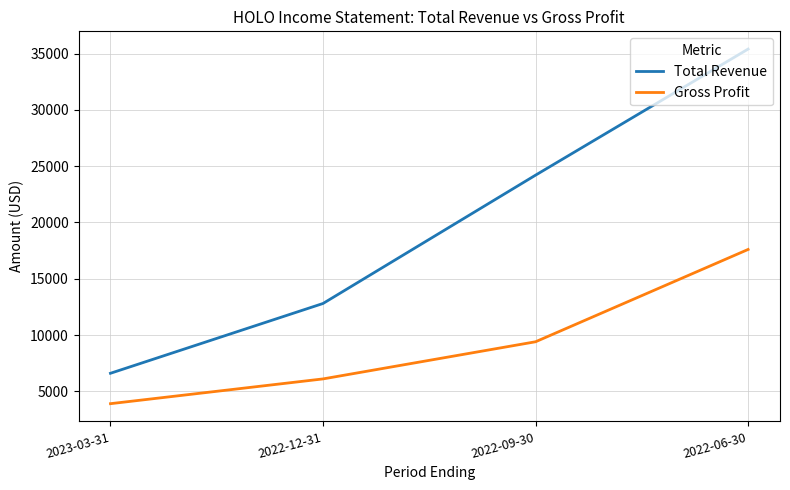

Where is Total Revenue nearest to the value 21000?

2022-09-30